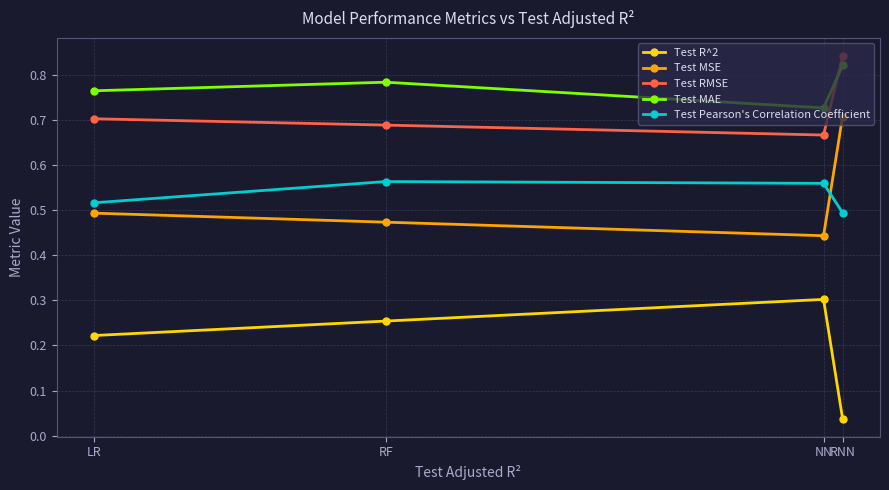

At which category does the chart reach its peak across all series?

RNN